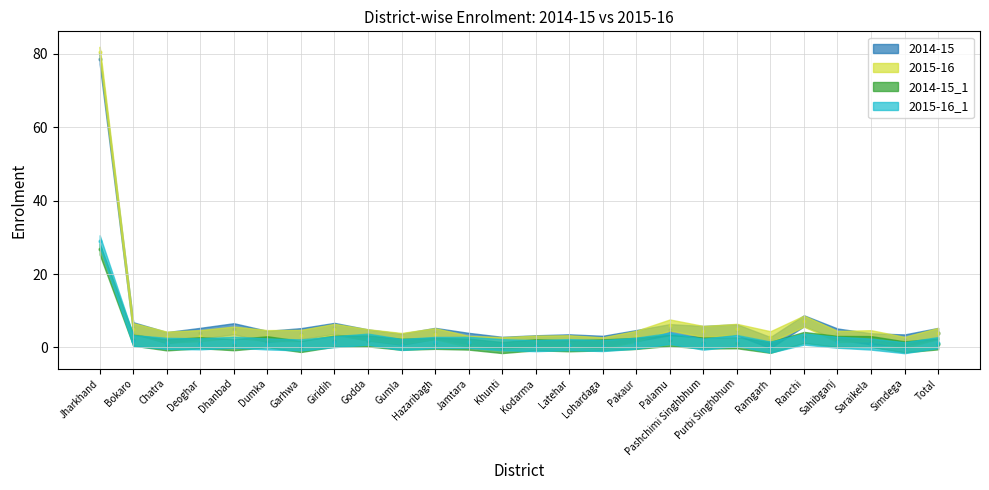

What is the total value across all series at Purbi Singhbhum?

12.8